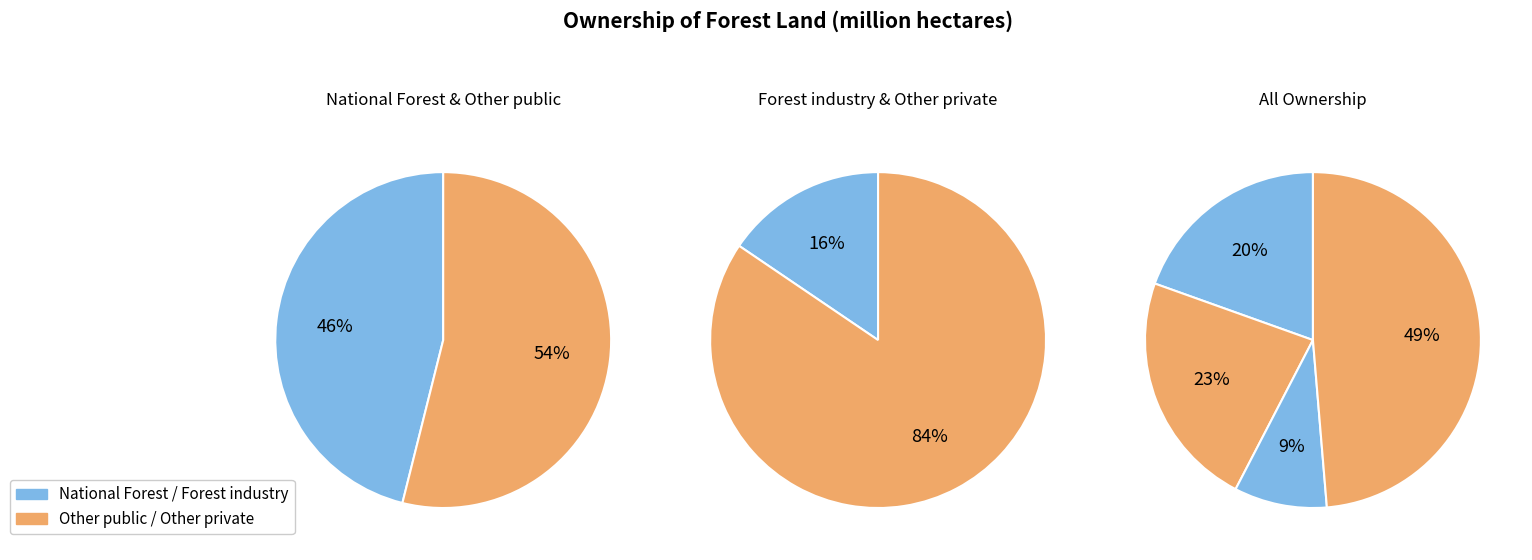

What percentage do Forest industry and Other public together represent?

31.8%